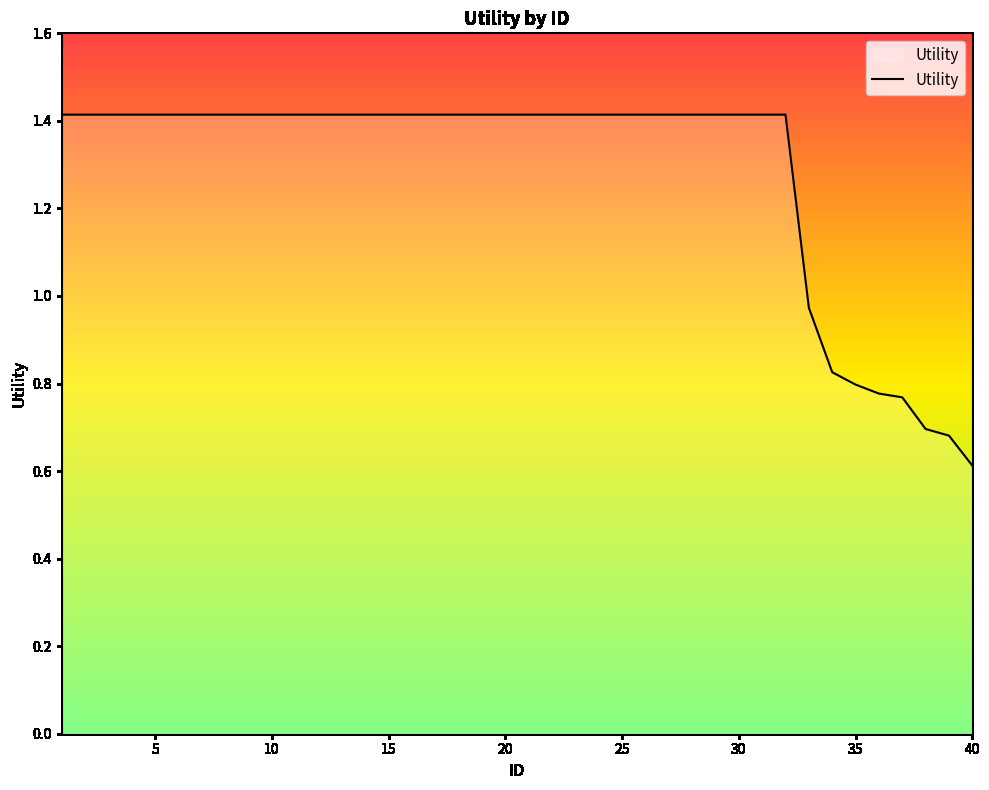

What is the minimum value shown in the chart?

0.6